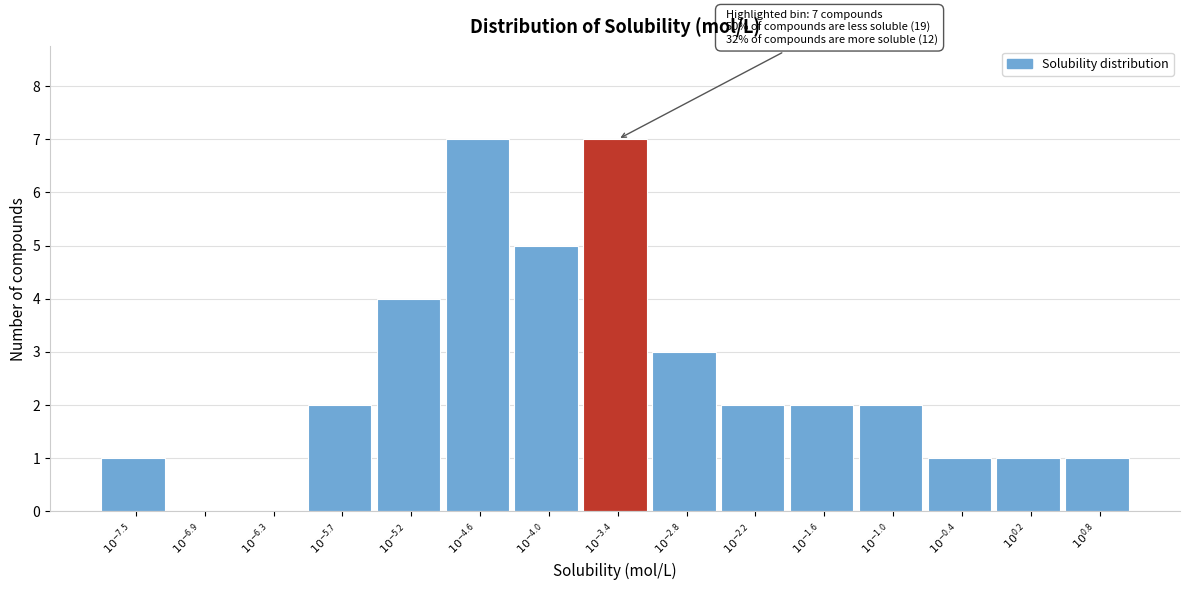

What is the maximum value shown in the chart?

7